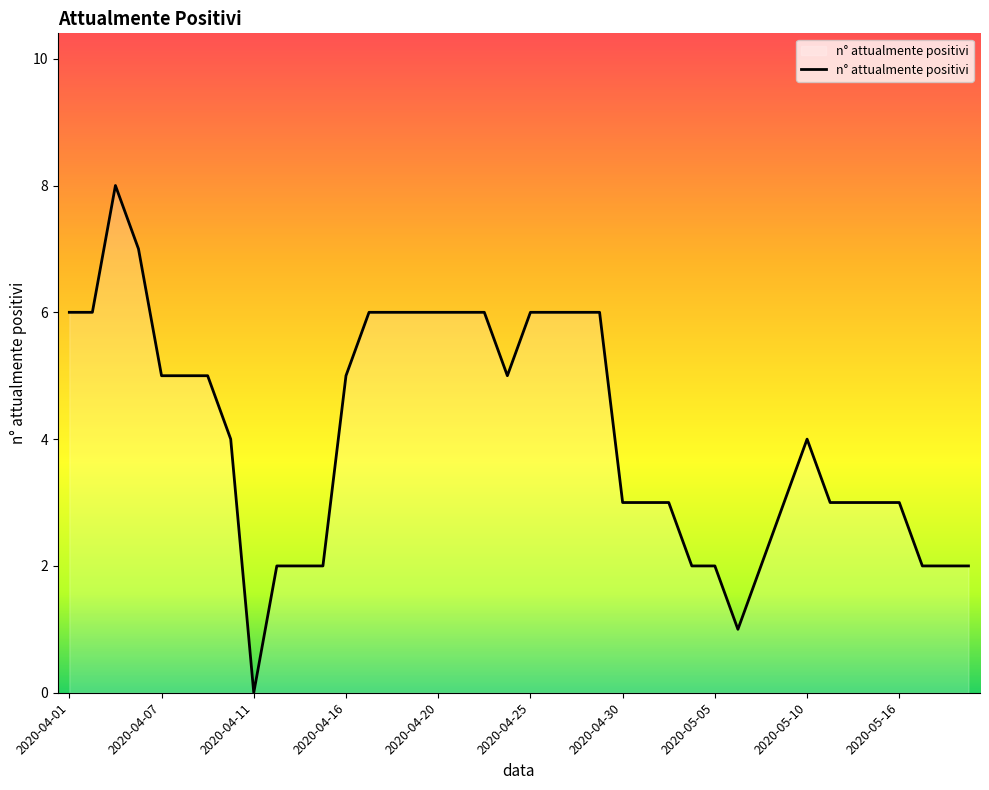

What is the difference between the maximum and minimum values?

8